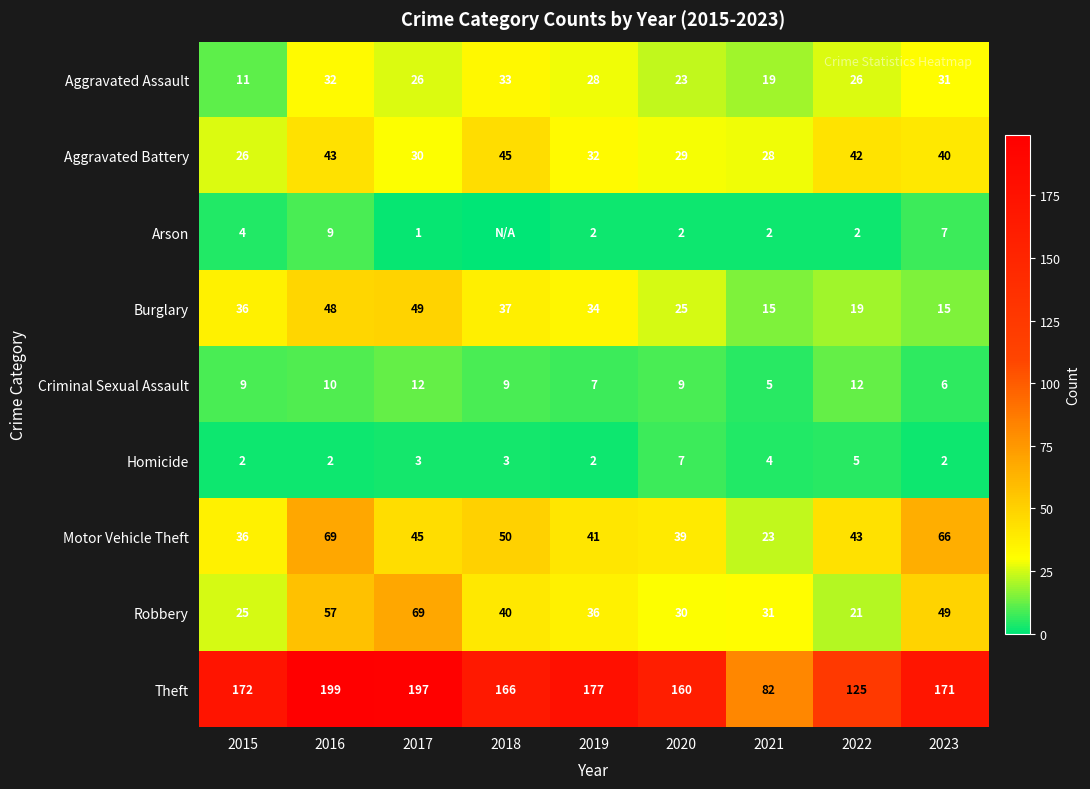

What is the total value across all series at 2021?

209